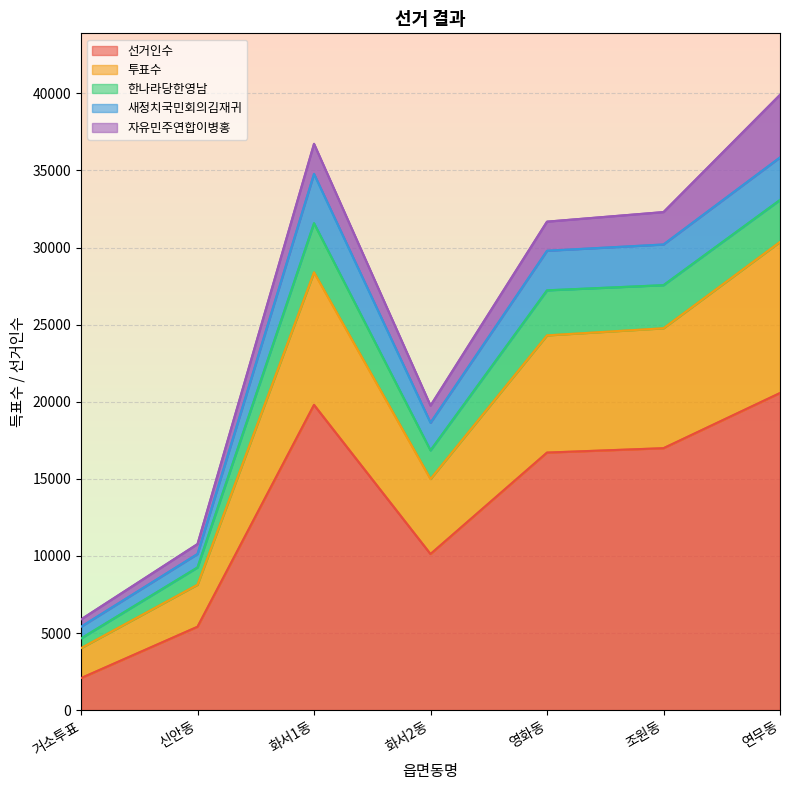

At which category does 새정치국민회의김재귀 reach its first local valley?

화서2동